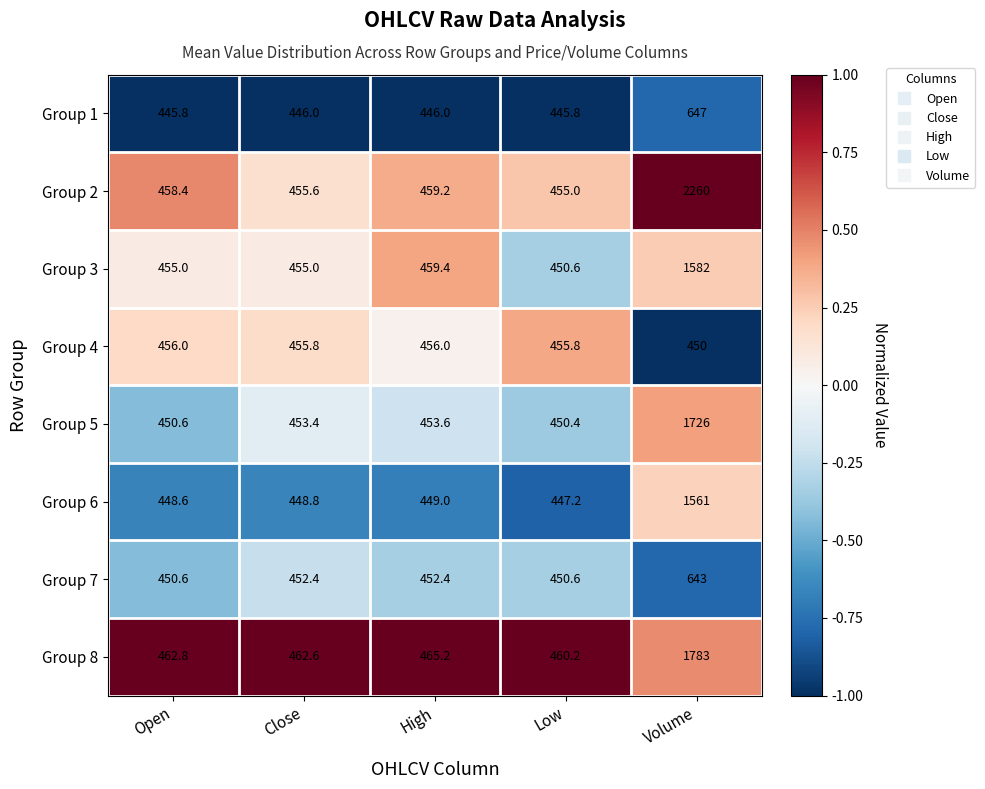

How many data points does each series have?

5